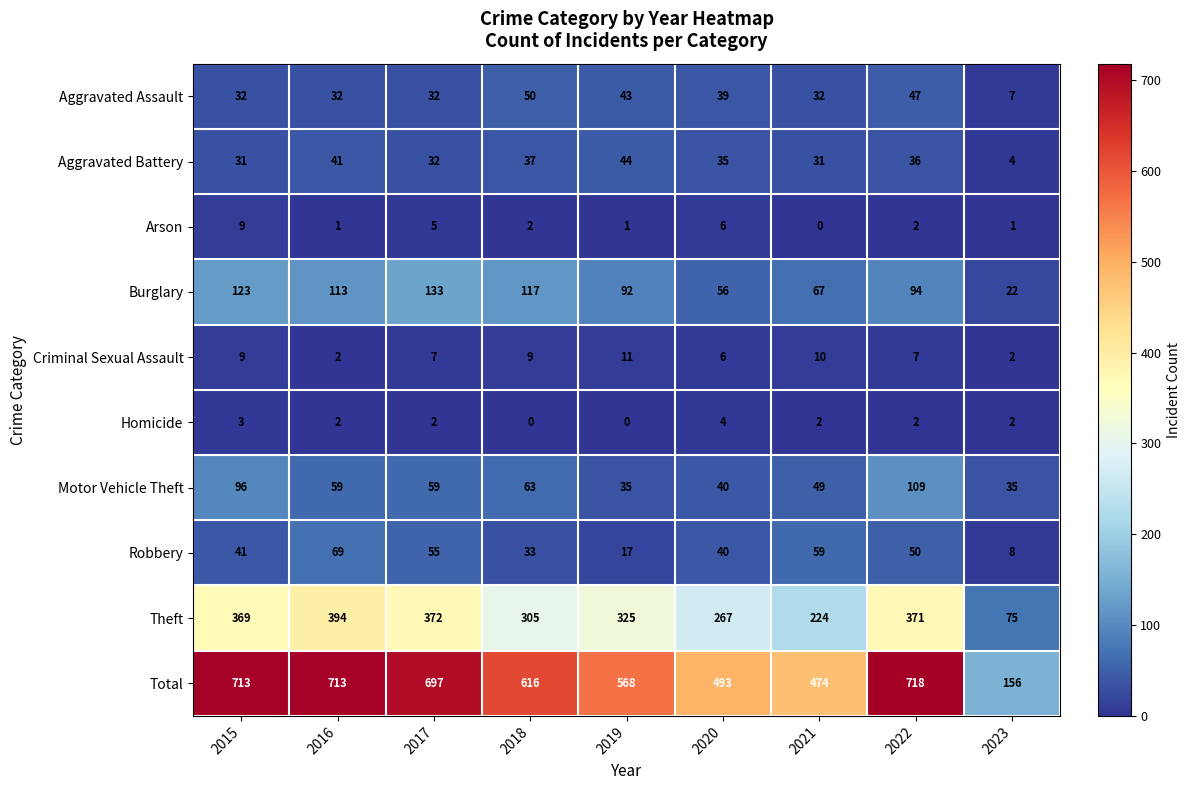

What is the difference between the second highest and second lowest values in the Aggravated Assault series?

15